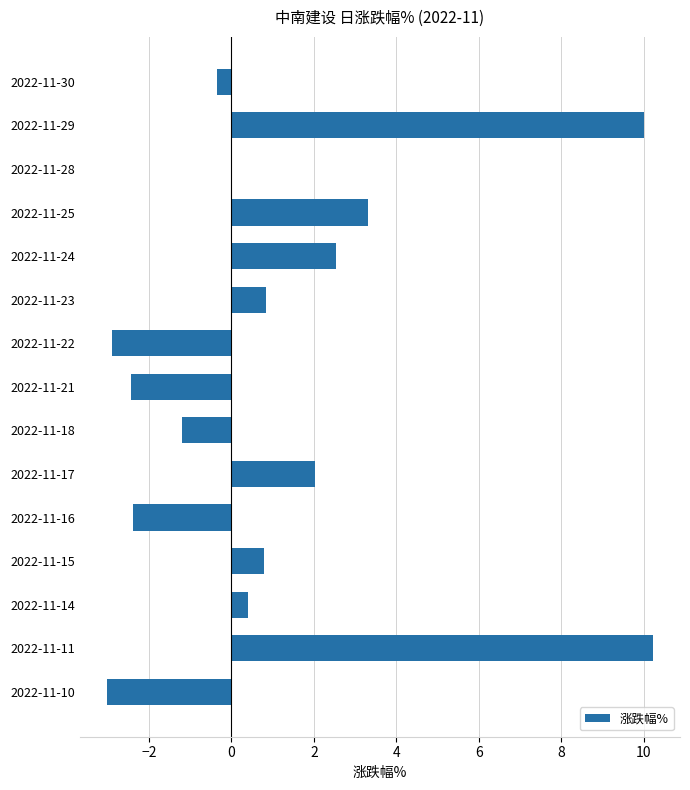

What is the sum of the values at 2022-11-30 and 2022-11-22?

-3.3